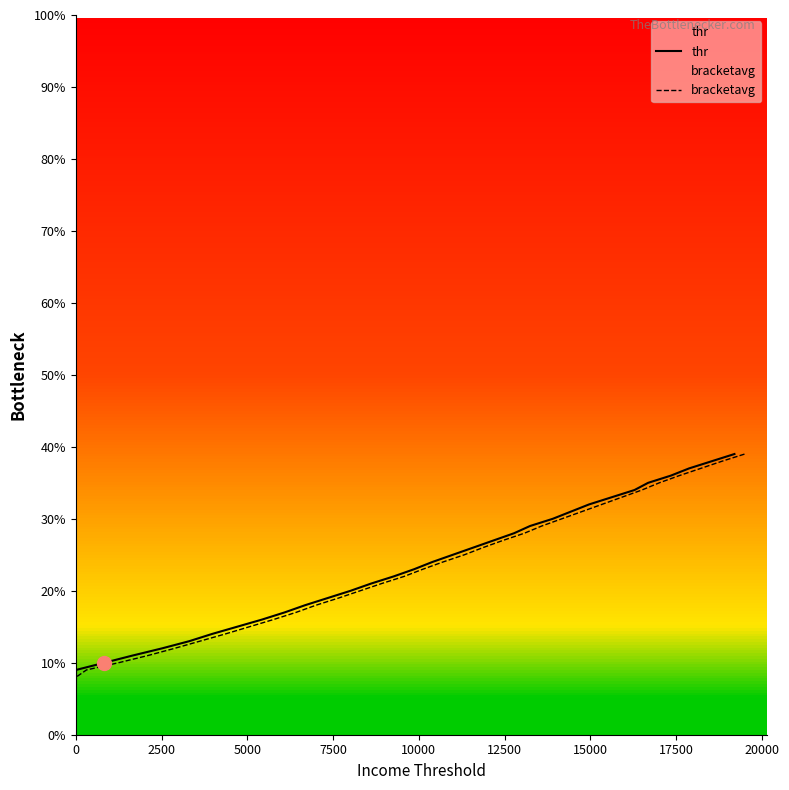

What is the maximum value for bracketavg?

0.4